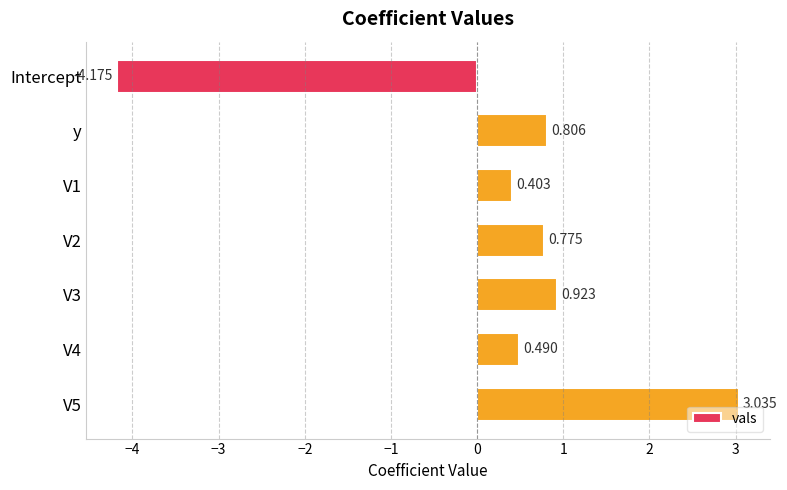

At which category does the chart reach its minimum across all series?

Intercept